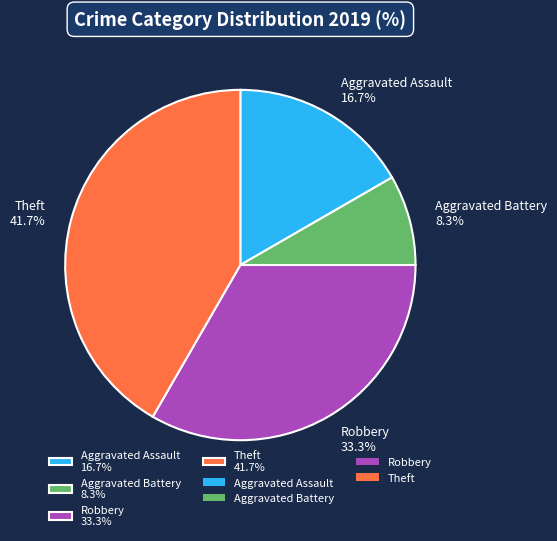

Is there a majority slice in this chart?

No